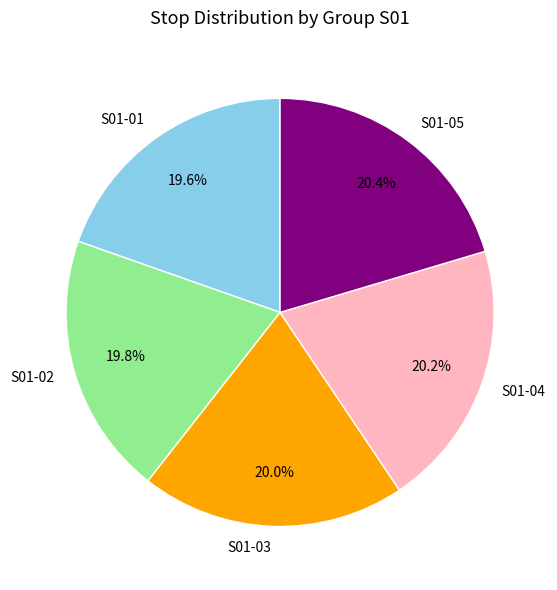

True or false: S01-01 accounts for 30% of the total.

False